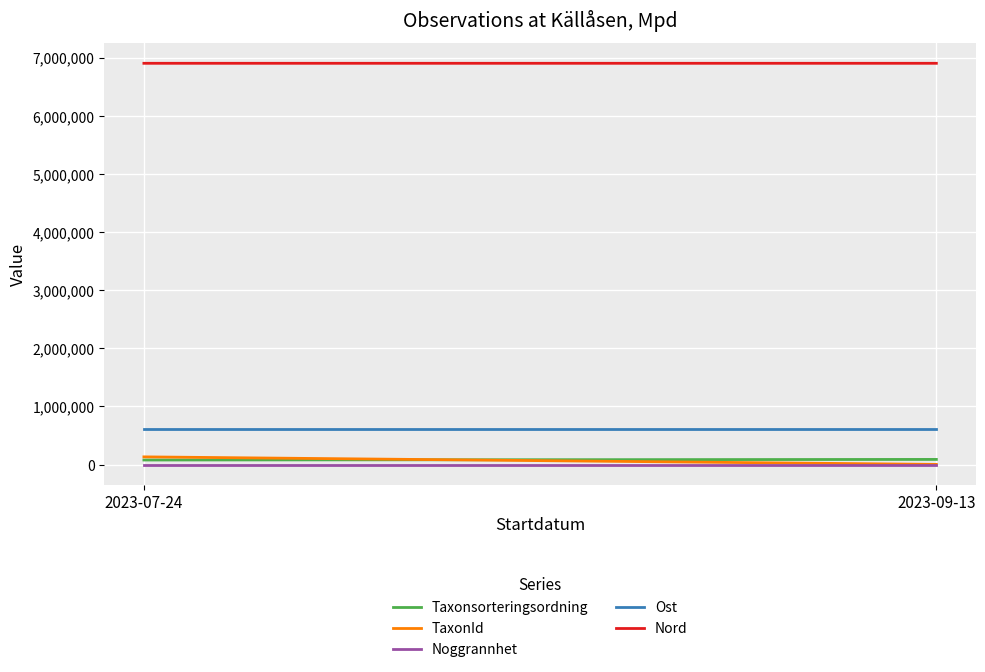

Rank the series at 2023-09-13 from highest to lowest value.

Nord, Ost, Taxonsorteringsordning, TaxonId, Noggrannhet